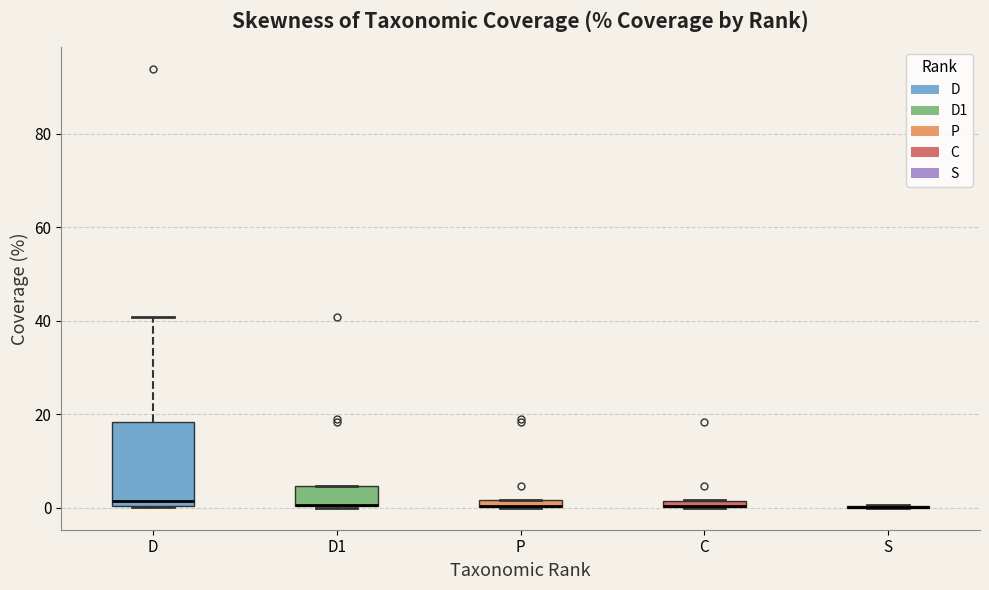

Where is the lower edge of the box for P on the y-axis? The values are not printed on the chart, so give them approximately, as read against the axis.

0